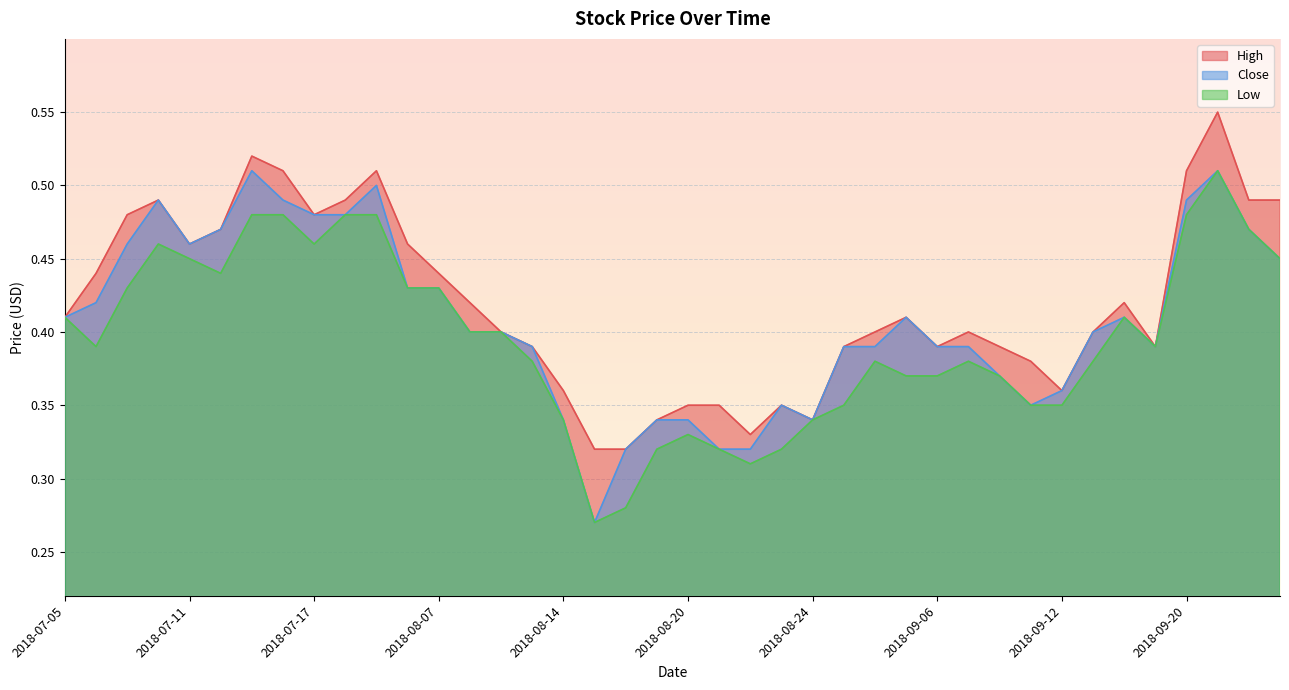

List the labels in order of Low value, largest first.

2018-09-21, 2018-07-13, 2018-07-16, 2018-07-18, 2018-07-19, 2018-09-20, 2018-09-24, 2018-07-10, 2018-07-17, 2018-07-11, 2018-09-25, 2018-07-12, 2018-07-09, 2018-08-06, 2018-08-07, 2018-07-05, 2018-09-14, 2018-08-08, 2018-08-09, 2018-07-06, 2018-09-17, 2018-08-10, 2018-08-28, 2018-09-07, 2018-09-13, 2018-08-29, 2018-09-06, 2018-09-10, 2018-08-27, 2018-09-11, 2018-09-12, 2018-08-14, 2018-08-24, 2018-08-20, 2018-08-17, 2018-08-21, 2018-08-23, 2018-08-22, 2018-08-16, 2018-08-15